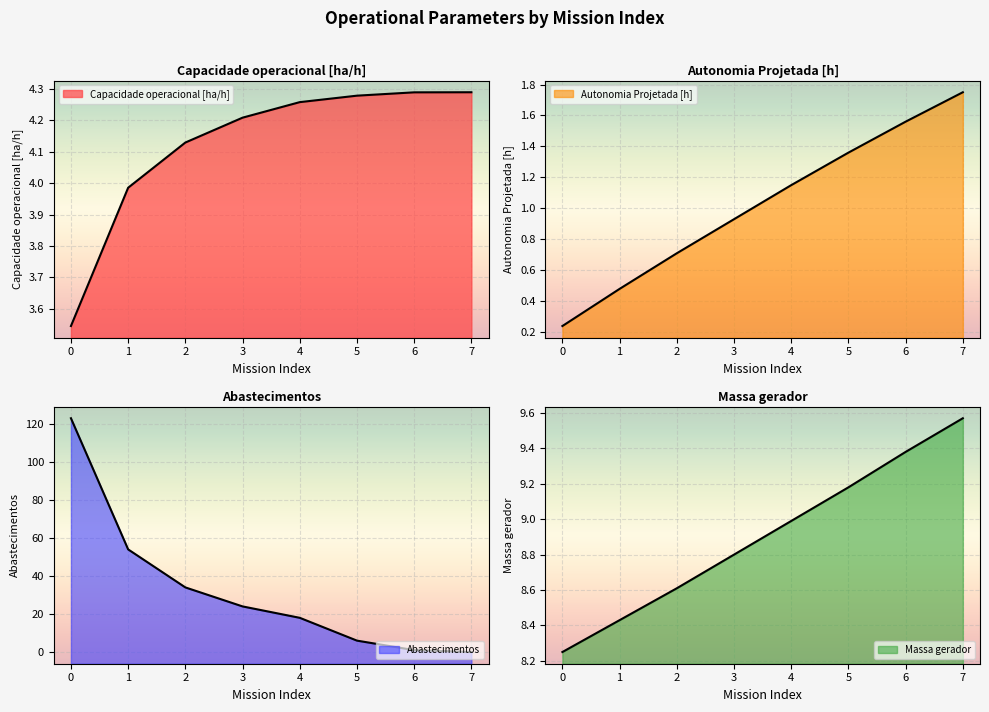

Reading left to right, transcribe all the data shown in this chart.

Capacidade operacional [ha/h]: 0=3.5	1=4.0	2=4.1	3=4.2	4=4.3	5=4.3	6=4.3	7=4.3
Autonomia Projetada [h]: 0=0.2	1=0.5	2=0.7	3=0.9	4=1.1	5=1.4	6=1.6	7=1.8
Abastecimentos: 0=123.0	1=54.0	2=34.0	3=24.0	4=18.0	5=6.0	6=1.0	7=0.0
Massa gerador: 0=8.2	1=8.4	2=8.6	3=8.8	4=9.0	5=9.2	6=9.4	7=9.6